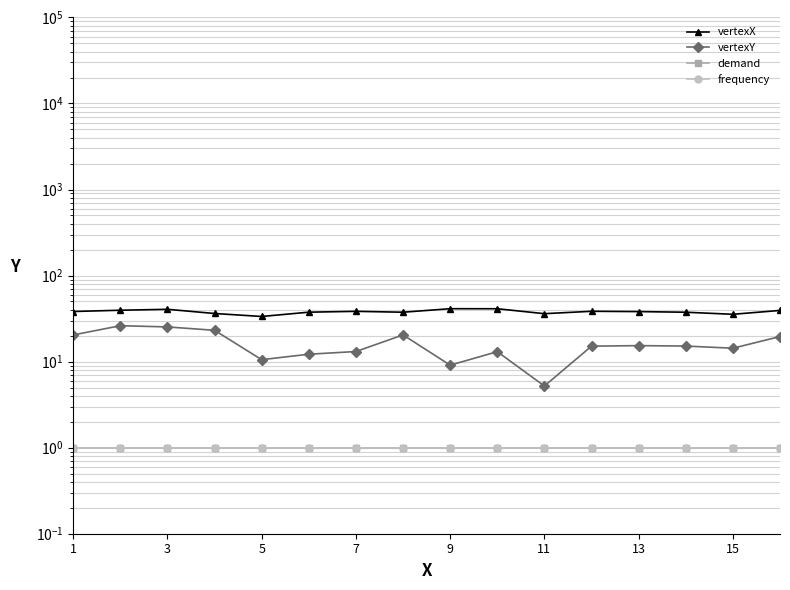

What is the sum of all frequency values?

16.0